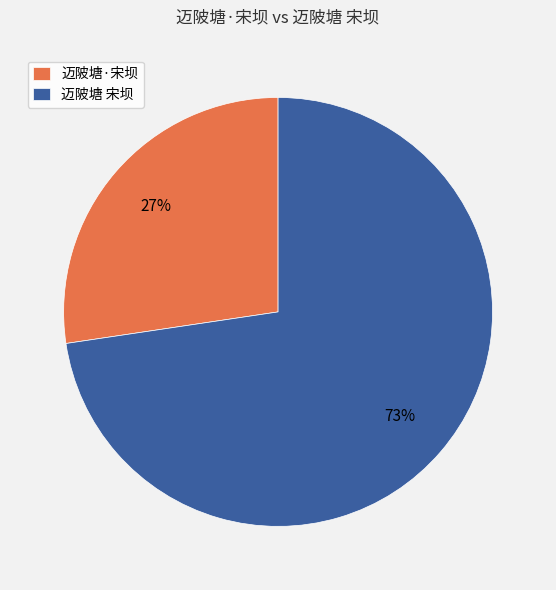

Is the sum of 迈陂塘 宋坝 and 迈陂塘·宋坝 greater than half?

Yes